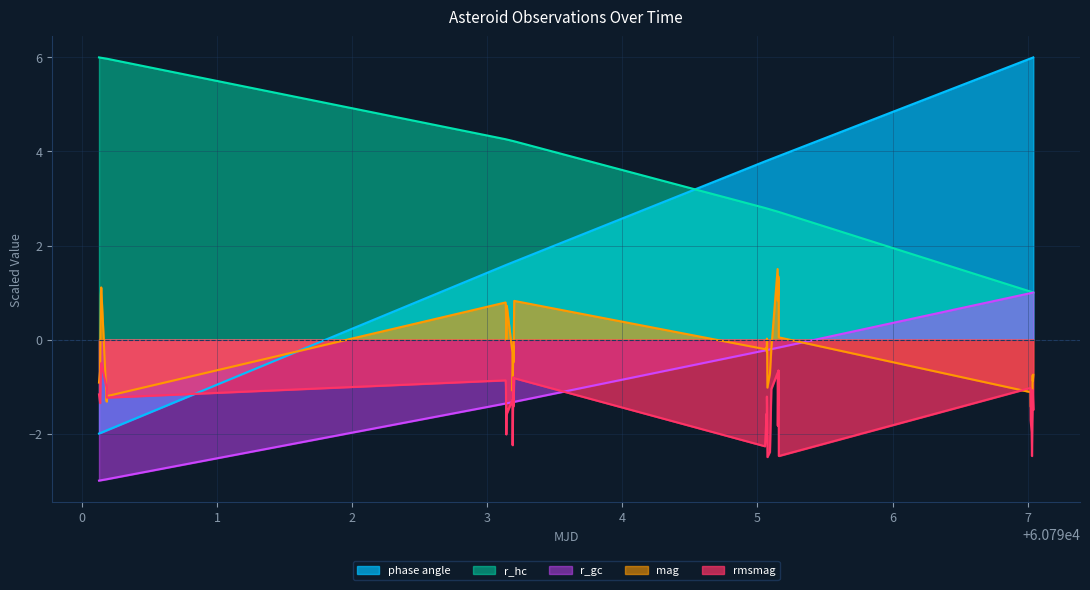

Reading left to right, list all the values displayed in this chart.

phase angle: -2.0	-2.0	-2.0	-2.0	-1.9	-1.9	1.6	1.6	1.6	1.6	1.6	1.6	1.6	1.6	1.6	1.7	3.8	3.8	3.8	3.8	3.8	3.8	3.8	3.8	3.9	3.9	3.9	3.9	3.9	3.9	3.9	6.0	6.0	6.0	6.0	6.0	6.0	6.0	6.0	6.0
r_hc: 6.0	6.0	6.0	6.0	6.0	6.0	4.3	4.3	4.3	4.3	4.3	4.2	4.2	4.2	4.2	4.2	2.8	2.8	2.8	2.8	2.8	2.8	2.8	2.8	2.7	2.7	2.7	2.7	2.7	2.7	2.7	1.0	1.0	1.0	1.0	1.0	1.0	1.0	1.0	1.0
r_gc: -3.0	-3.0	-3.0	-3.0	-3.0	-3.0	-1.4	-1.4	-1.4	-1.4	-1.4	-1.3	-1.3	-1.3	-1.3	-1.3	-0.2	-0.2	-0.2	-0.2	-0.2	-0.2	-0.2	-0.2	-0.2	-0.2	-0.2	-0.2	-0.2	-0.2	-0.2	1.0	1.0	1.0	1.0	1.0	1.0	1.0	1.0	1.0
mag: -0.9	-0.7	0.9	1.1	-1.3	-1.2	0.8	0.6	-0.0	0.5	0.7	-0.3	-1.1	-0.1	-0.5	0.8	-0.2	-0.2	-0.3	0.0	-0.0	-1.0	-0.7	-0.2	1.5	0.8	1.3	1.0	1.3	0.8	0.0	-1.1	-1.4	-1.4	-1.5	-1.3	-1.1	-0.8	-0.9	-0.8
rmsmag: -1.2	-1.4	-0.7	-0.5	-1.0	-1.2	-0.9	-1.0	-2.0	-1.5	-1.6	-1.3	-2.2	-0.8	-1.4	-0.8	-2.3	-1.6	-1.8	-1.2	-1.4	-2.5	-2.4	-1.1	-0.7	-1.8	-0.7	-1.4	-0.7	-1.0	-2.5	-1.0	-1.7	-2.0	-2.5	-1.8	-1.6	-1.1	-1.2	-1.5